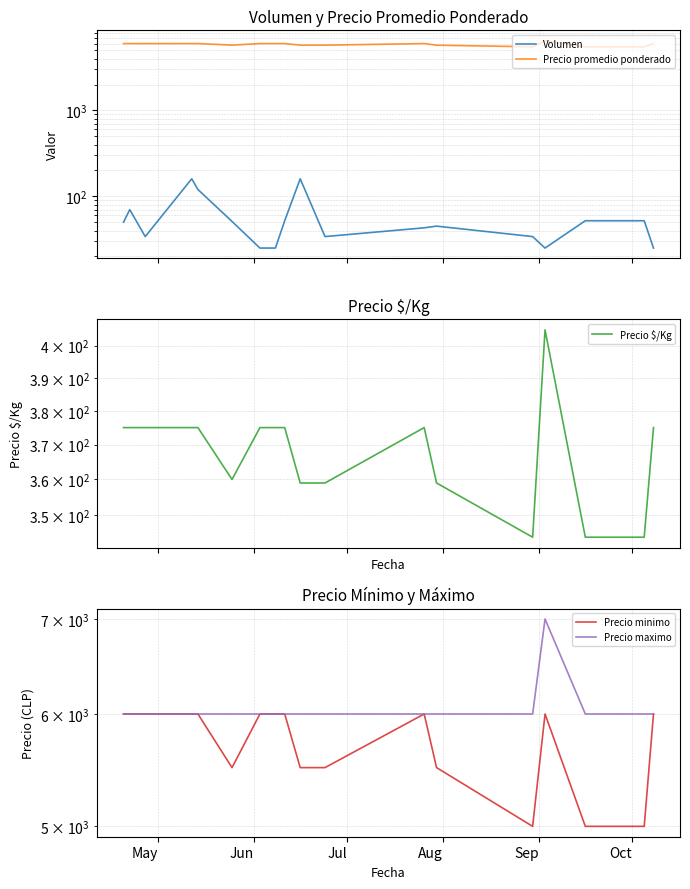

At which label is Precio maximo closest to 6500?

May